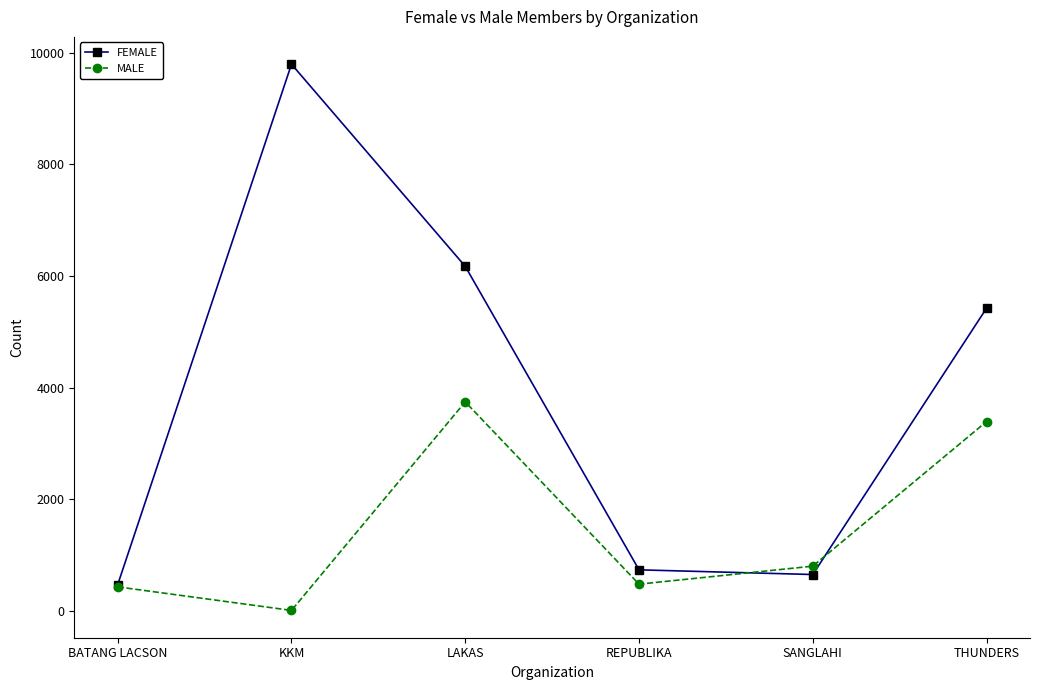

Is the value of FEMALE at BATANG LACSON greater than the value of MALE at THUNDERS?

No